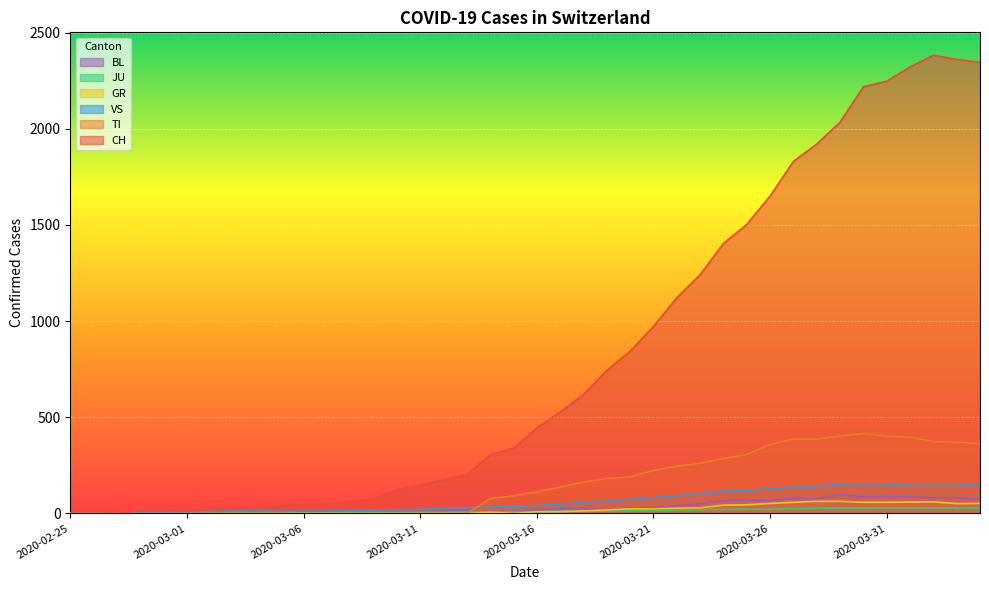

What is the label of the 40th point from the left?

2020-04-04